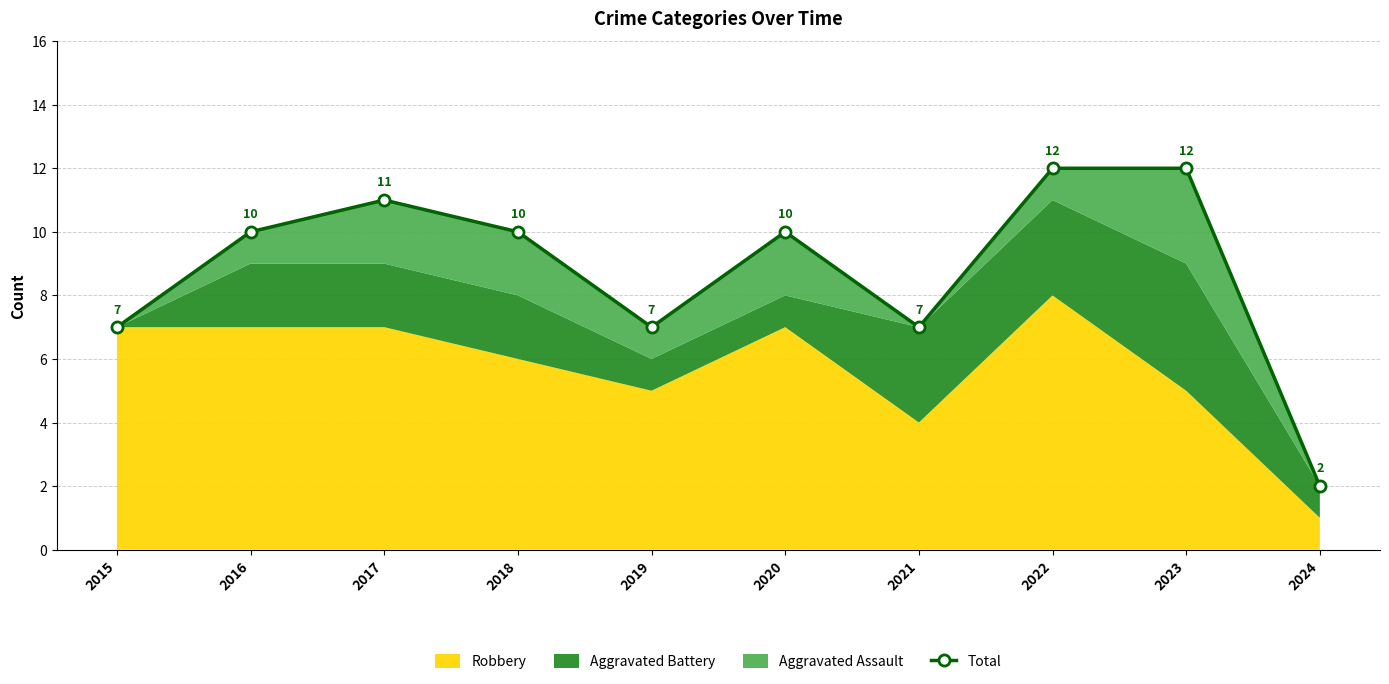

The chart shows a value of 16 at 2016. True or false?

False